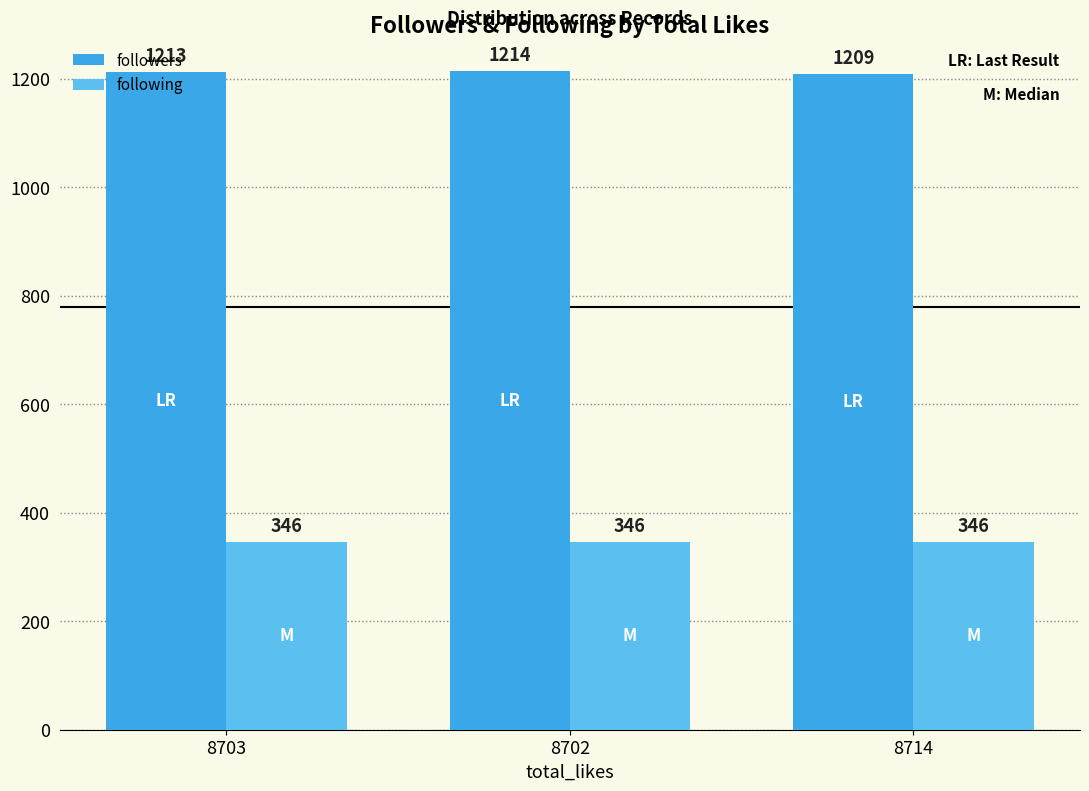

At how many categories does at least one series exceed 1054?

3